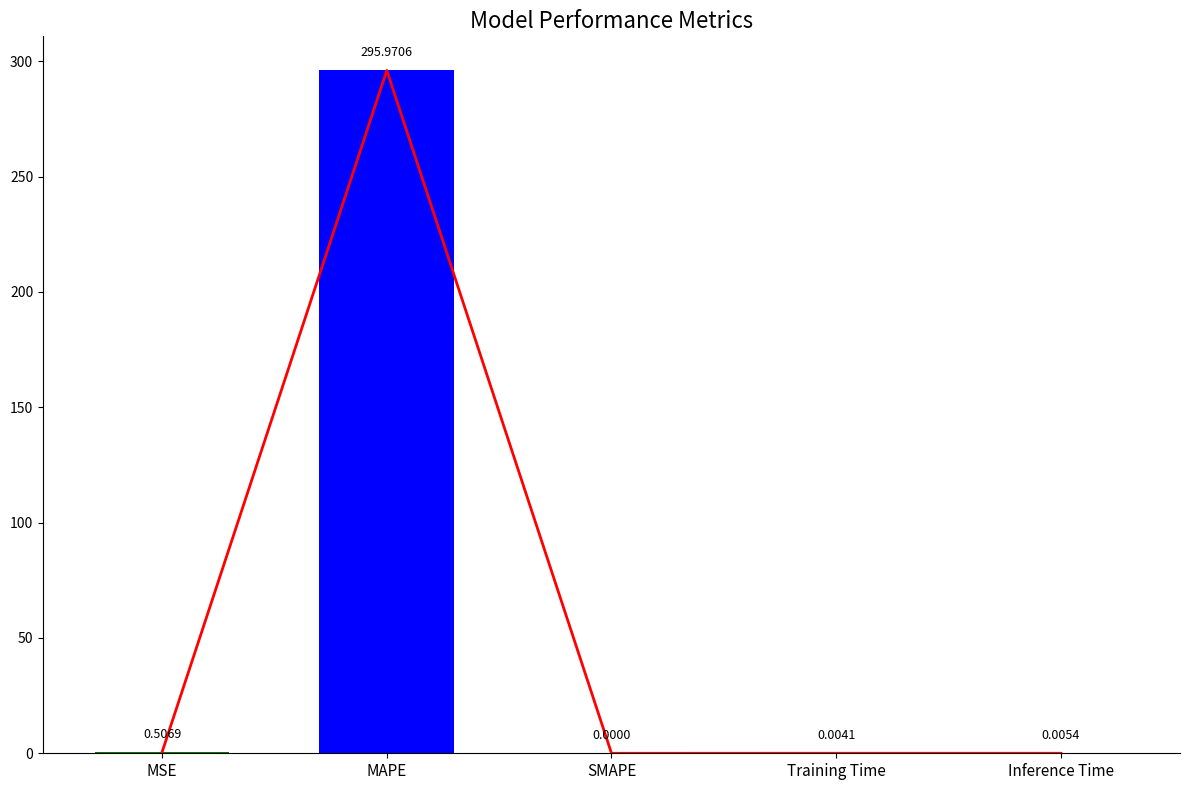

Does the chart contain any negative values?

No